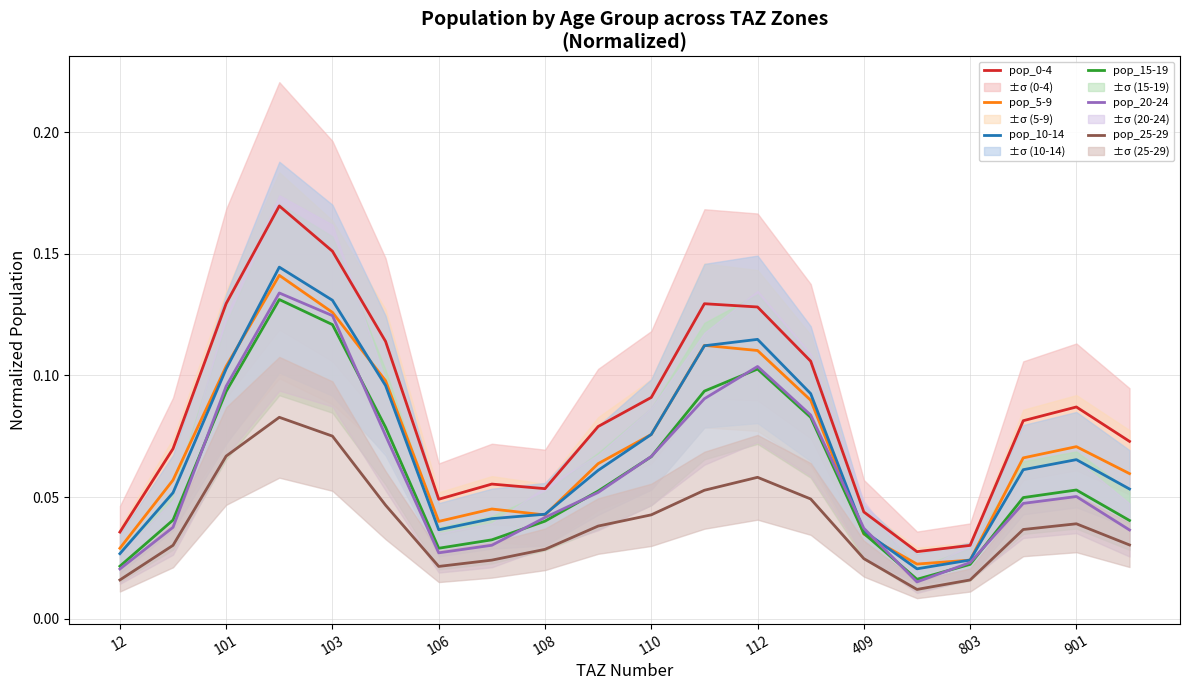

The pop_0-4 series shows 0.1 at 11. True or false?

True